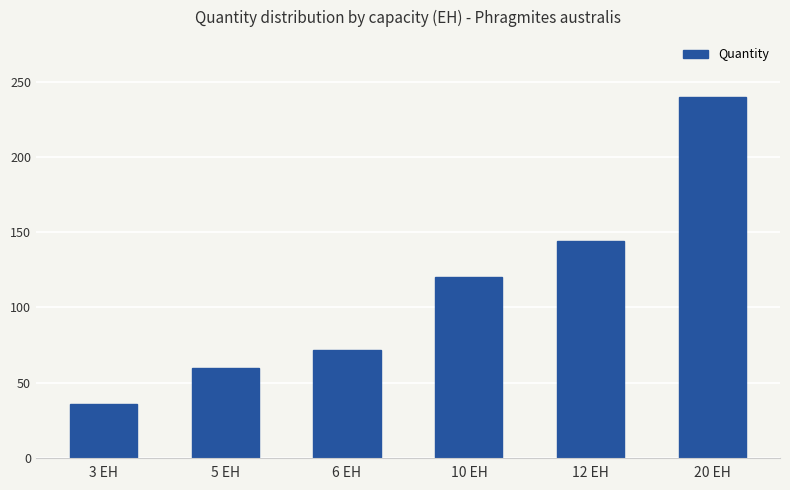

How many series are shown in this chart?

1